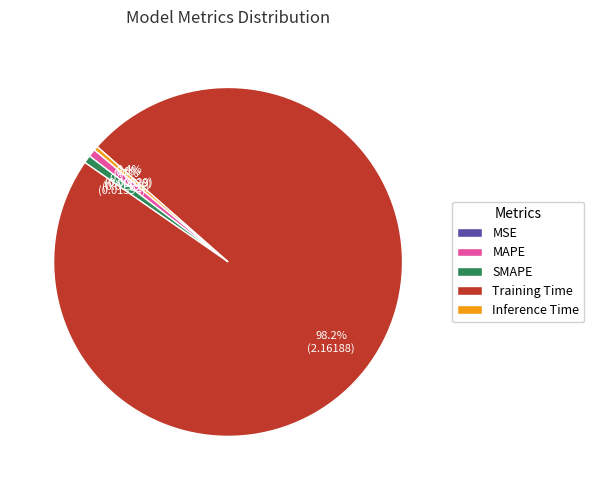

Combined, what portion of the pie is Inference Time and SMAPE?

1.1%